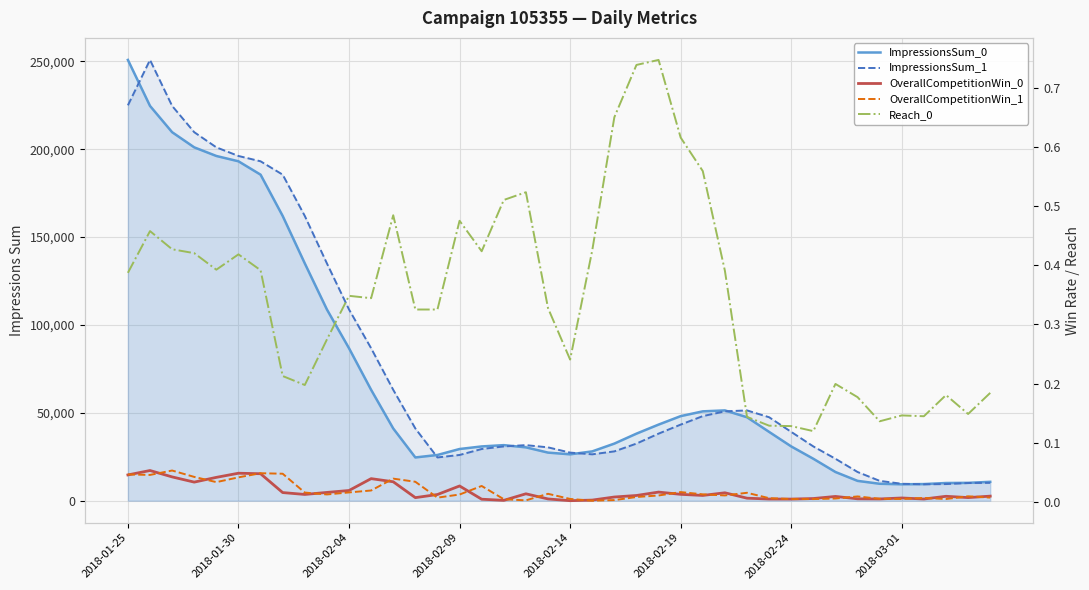

True or false: OverallCompetitionWin_1 and ImpressionsSum_0 intersect in this chart.

False